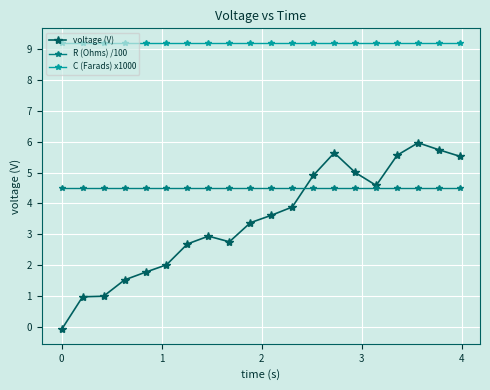

What is the lowest value of the C (Farads) x1000 series?

9.2